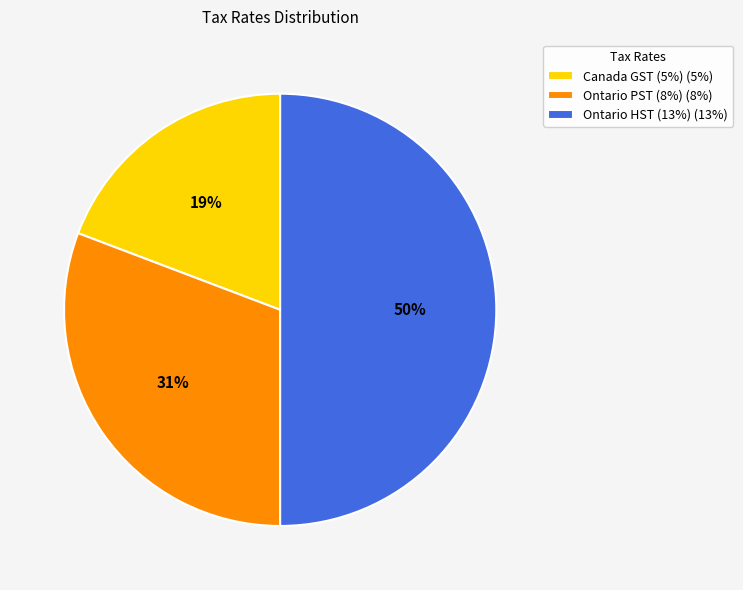

How many slices are in this pie chart?

3